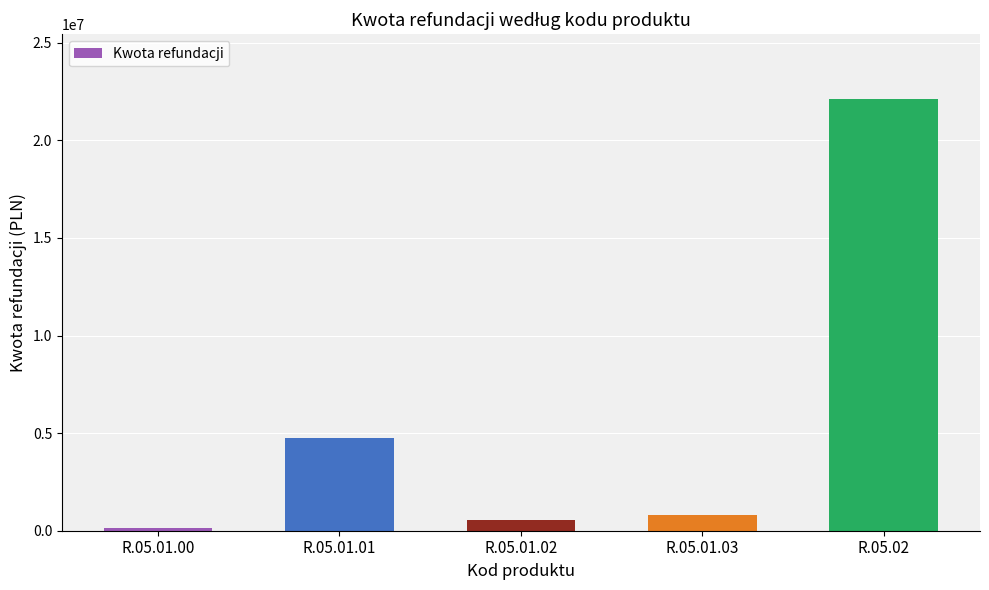

Which has a higher value, R.05.02 or R.05.01.01?

R.05.02